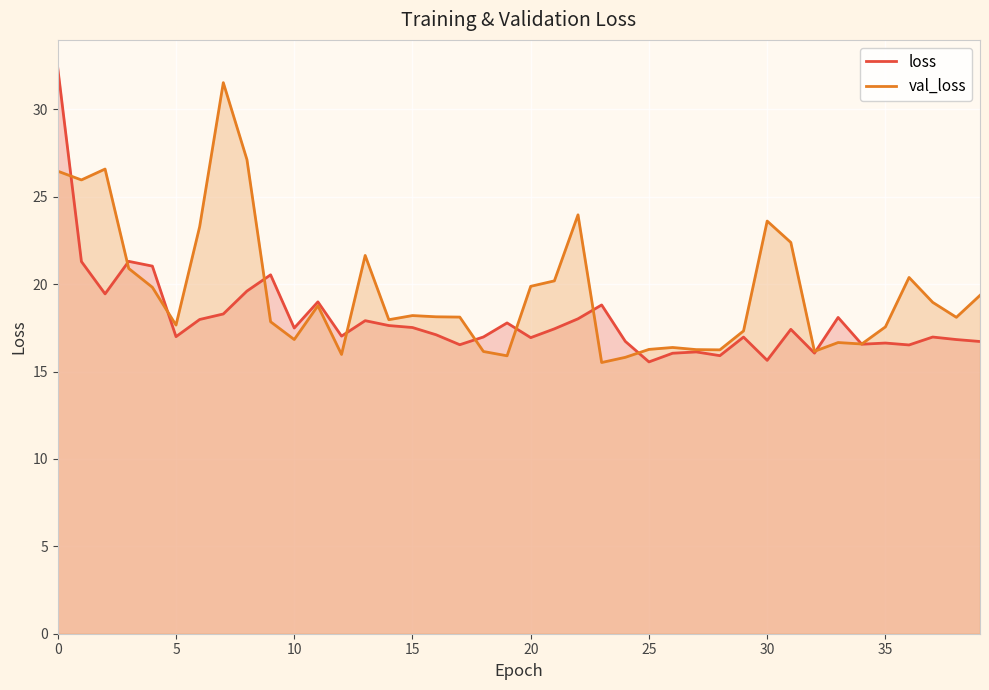

How many interior local valleys does the val_loss series have?

11